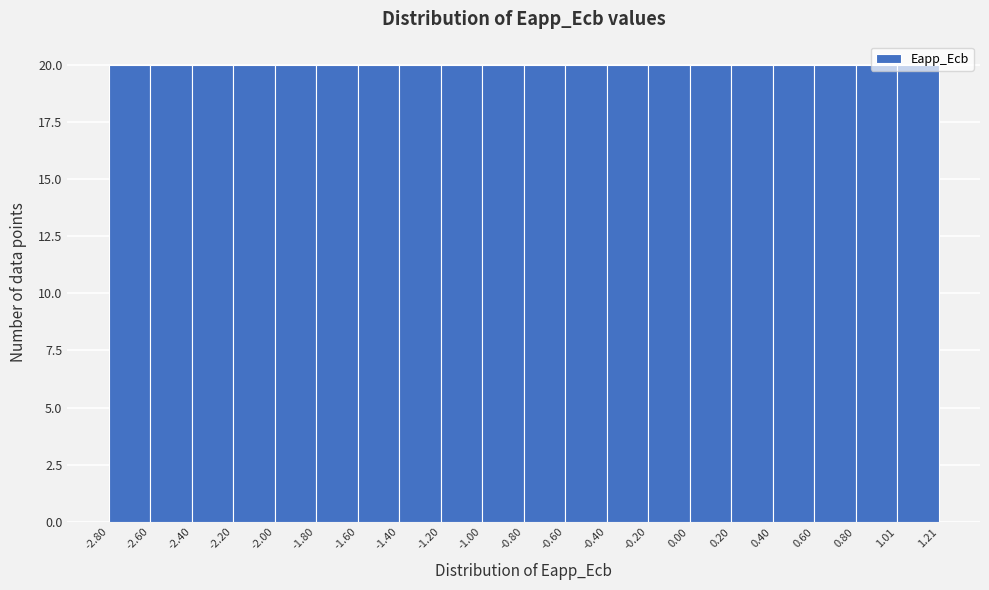

How tall is the bar that spans -2.60 to -2.40 on the x-axis? The values are not printed on the chart, so give them approximately, as read against the axis.

20